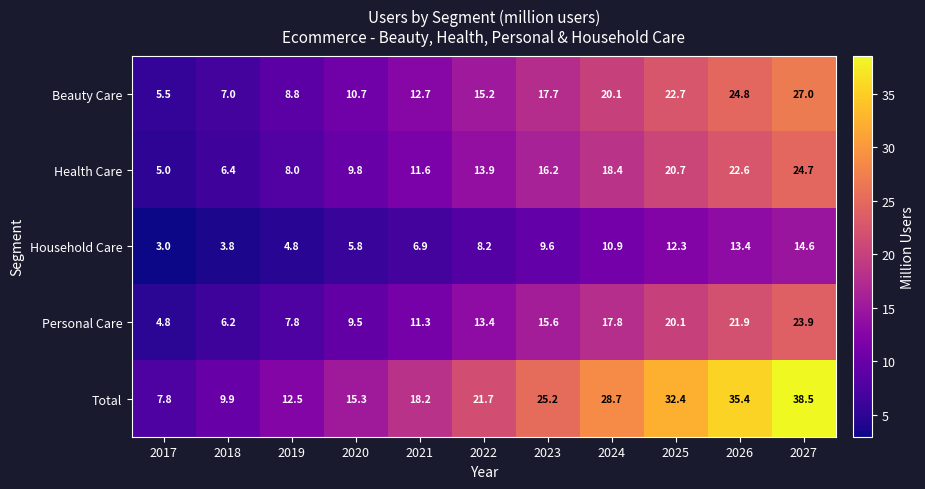

At which category is the sum across all series the highest?

2027